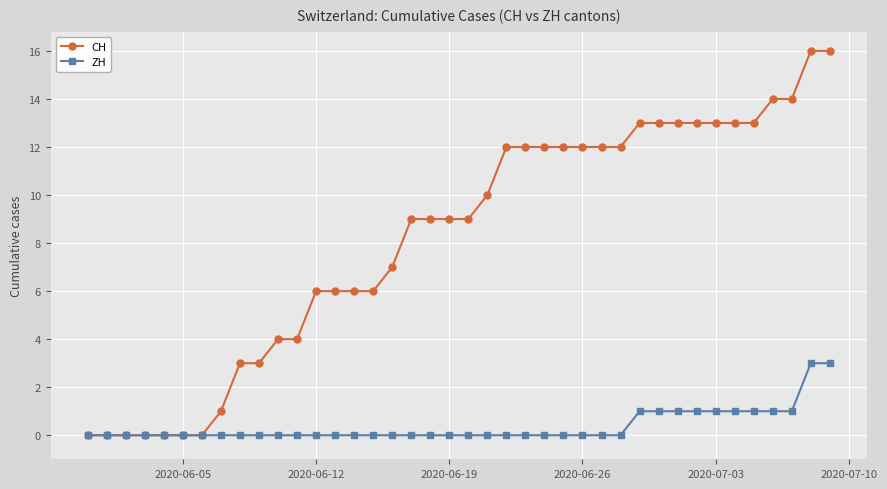

What is the value of the ZH point at the 37th from the left?

1